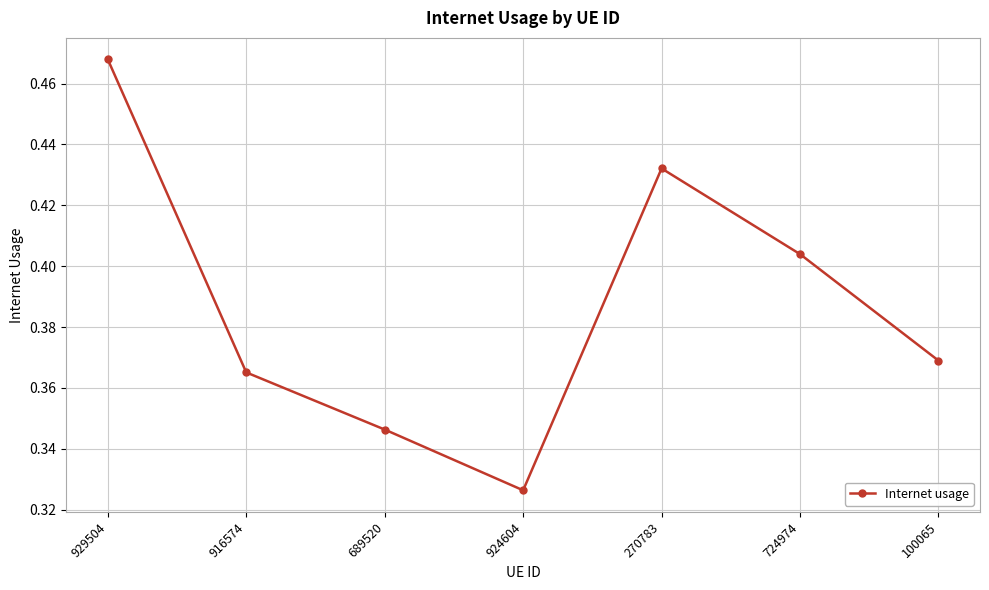

How many interior local peaks (higher than both neighbors) does the data have?

1